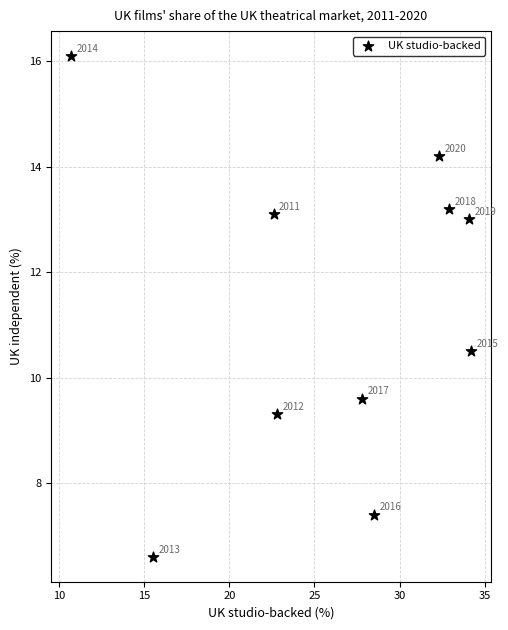

What is the average Y value?

11.3